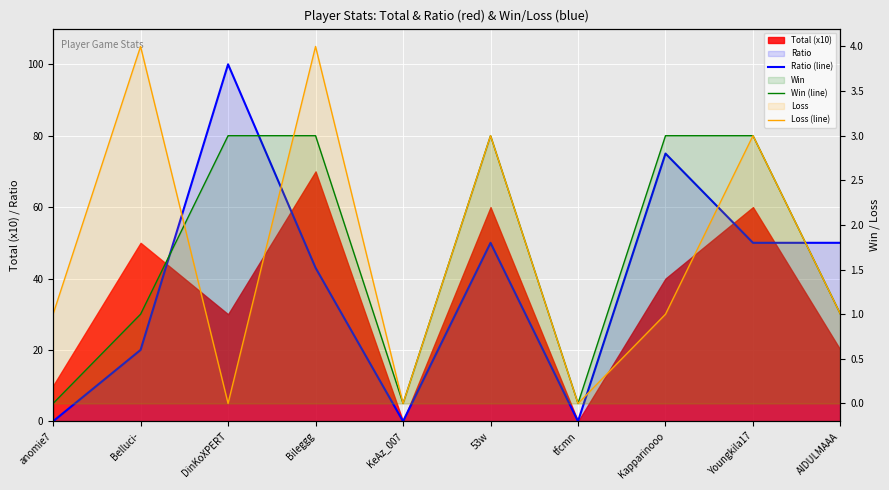

In Ratio (line), how many points are higher than both neighbors (excluding endpoints)?

3